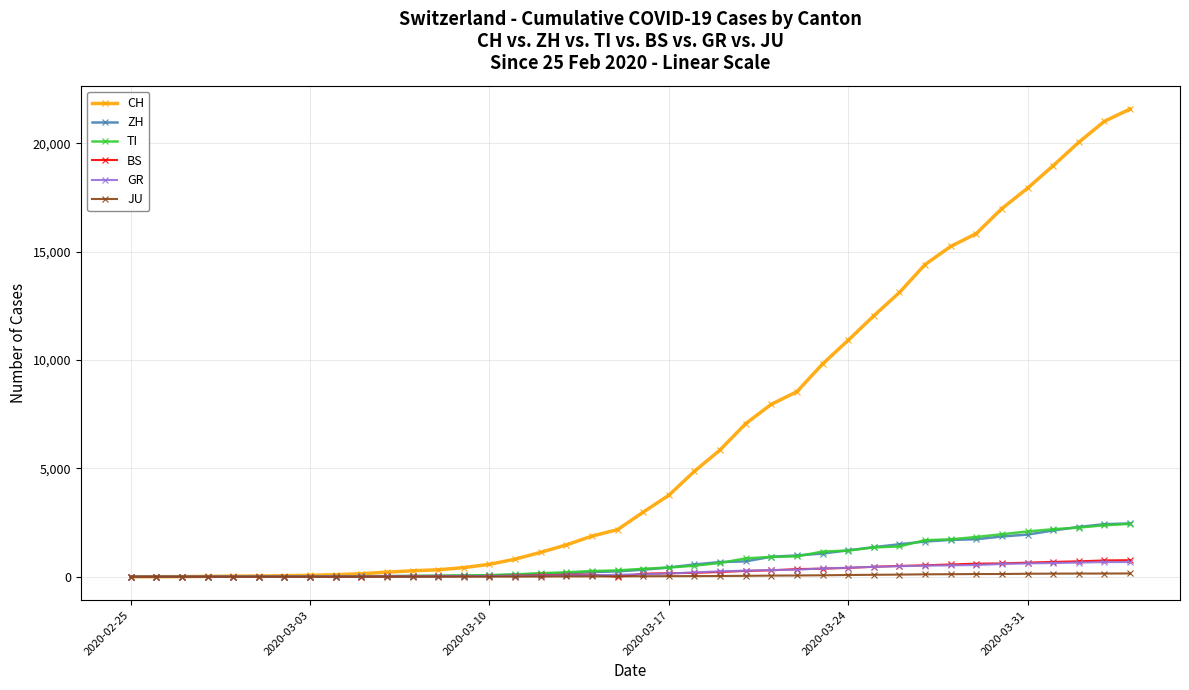

Which series has the largest total across all categories?

CH